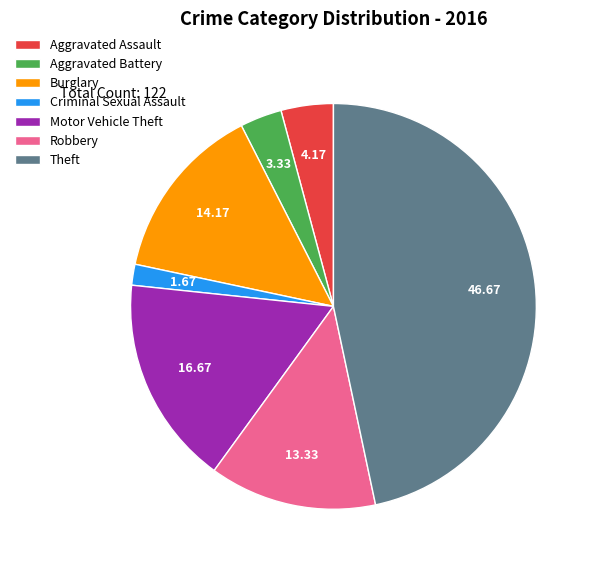

Do Aggravated Assault and Burglary together represent more than half of the pie?

No